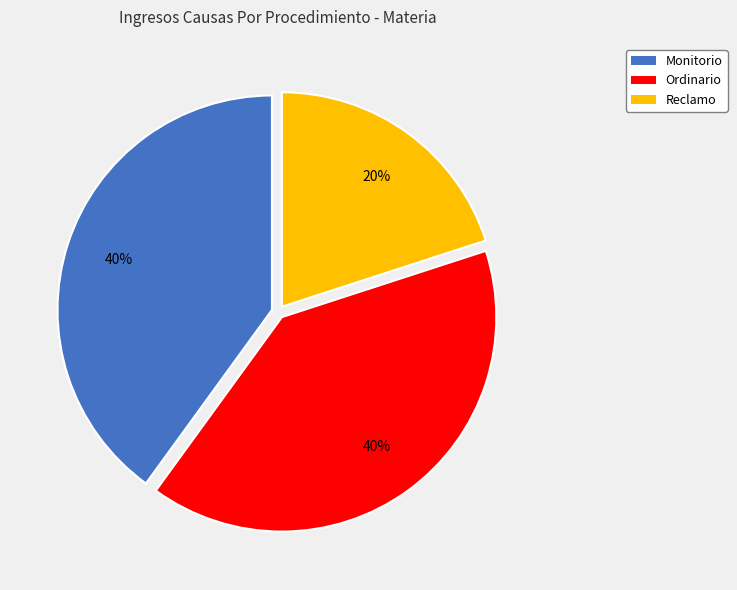

Do Ordinario and Monitorio together represent more than half of the pie?

Yes